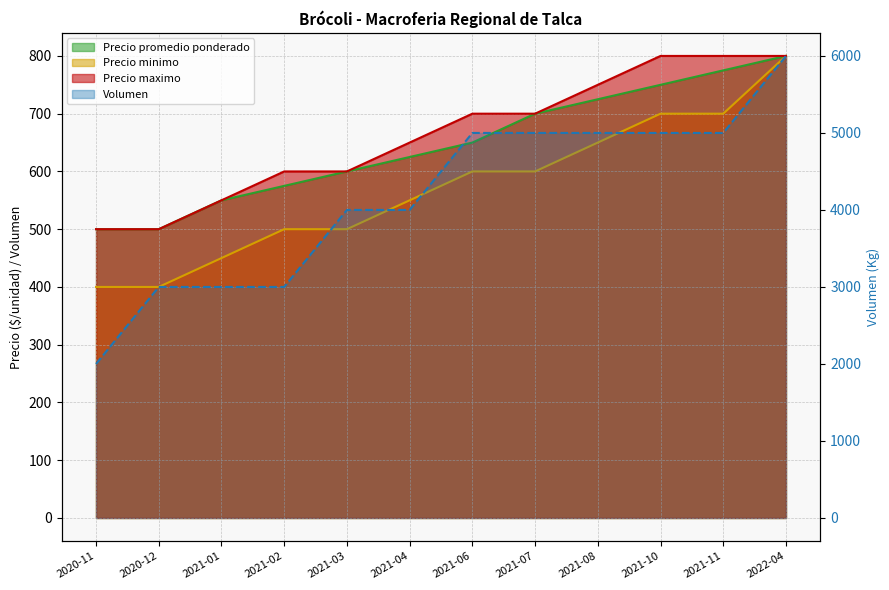

True or false: Precio maximo has a value of 181 at 2021-04.

False